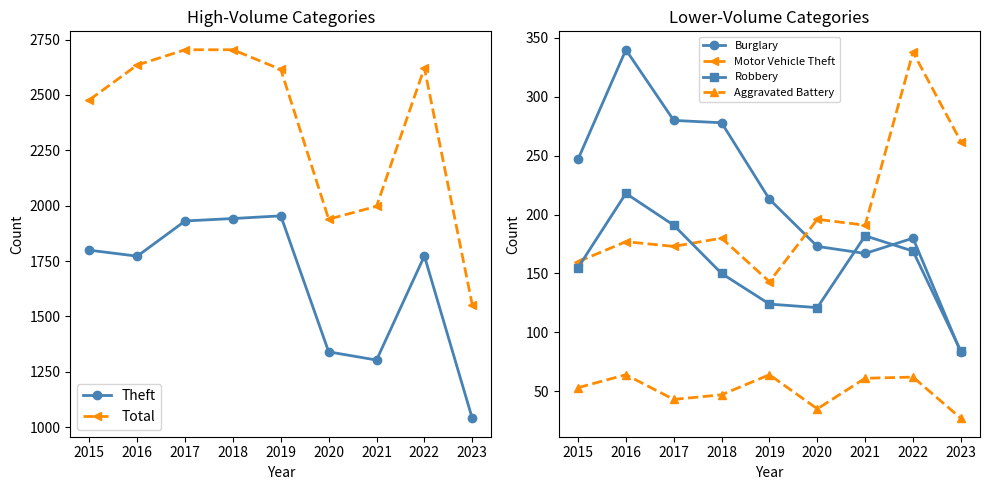

Reading left to right, transcribe all the data shown in this chart.

Theft: 2015=1799	2016=1772	2017=1931	2018=1942	2019=1954	2020=1340	2021=1303	2022=1773	2023=1040
Total: 2015=2478	2016=2635	2017=2704	2018=2704	2019=2615	2020=1939	2021=1997	2022=2622	2023=1553
Burglary: 2015=247	2016=340	2017=280	2018=278	2019=213	2020=173	2021=167	2022=180	2023=83
Motor Vehicle Theft: 2015=160	2016=177	2017=173	2018=180	2019=143	2020=196	2021=191	2022=338	2023=262
Robbery: 2015=155	2016=218	2017=191	2018=150	2019=124	2020=121	2021=182	2022=169	2023=84
Aggravated Battery: 2015=53	2016=64	2017=43	2018=47	2019=64	2020=35	2021=61	2022=62	2023=27